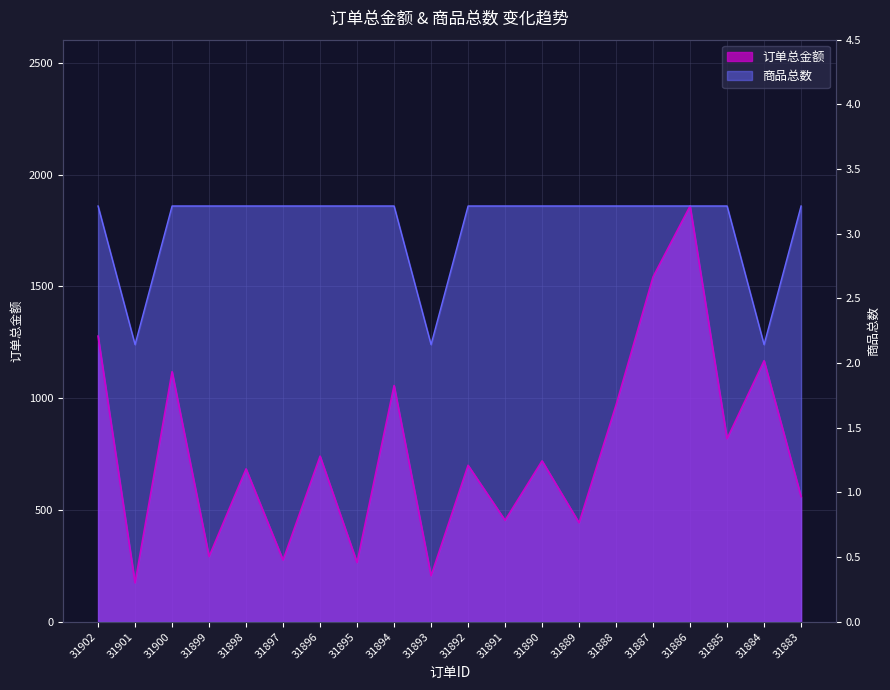

True or false: 订单总金额 and 商品总数 intersect in this chart.

False